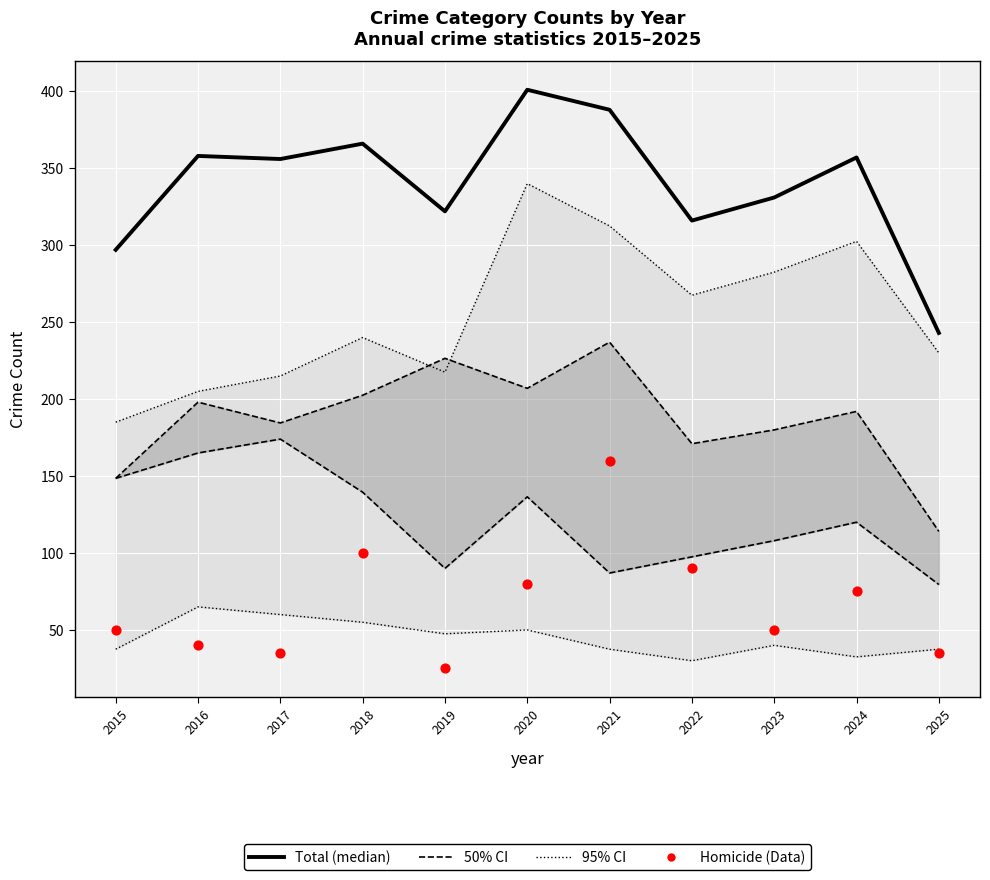

At which category is the sum across all series the highest?

2021